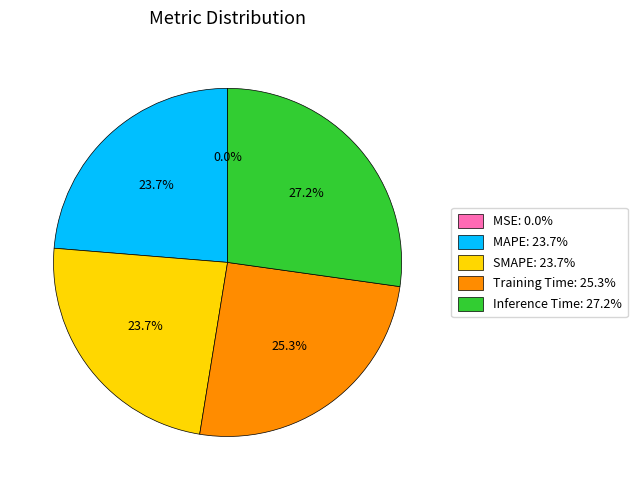

Is there a majority slice in this chart?

No